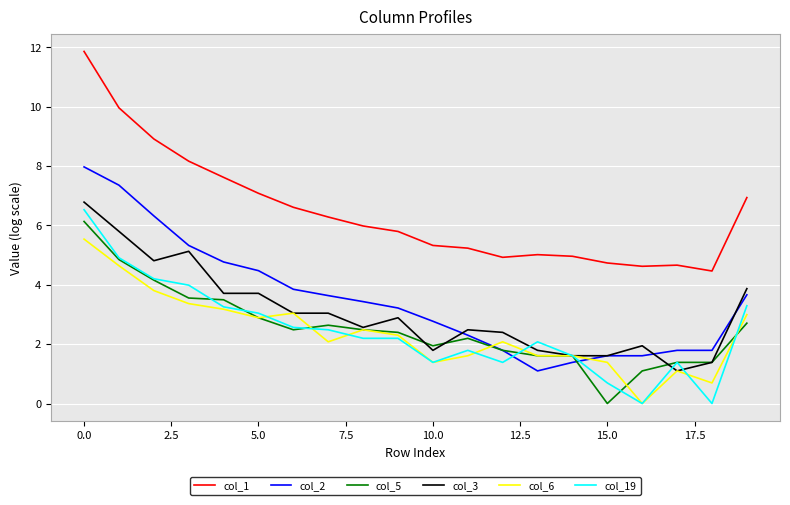

Which series has the widest spread of values?

col_1